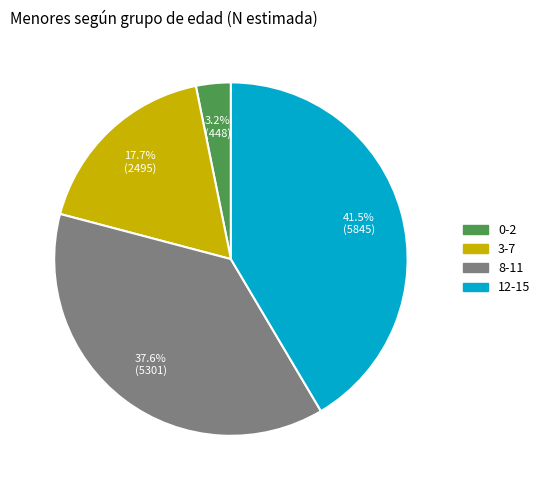

What is the smallest slice in the pie chart?

0-2